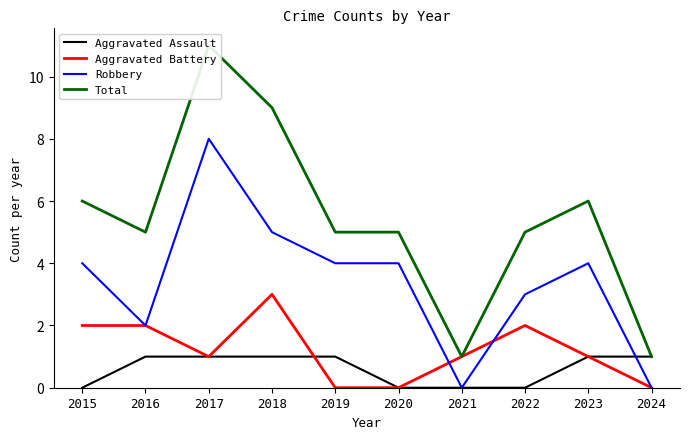

What is the value of the Robbery point at the 3rd from the left?

8